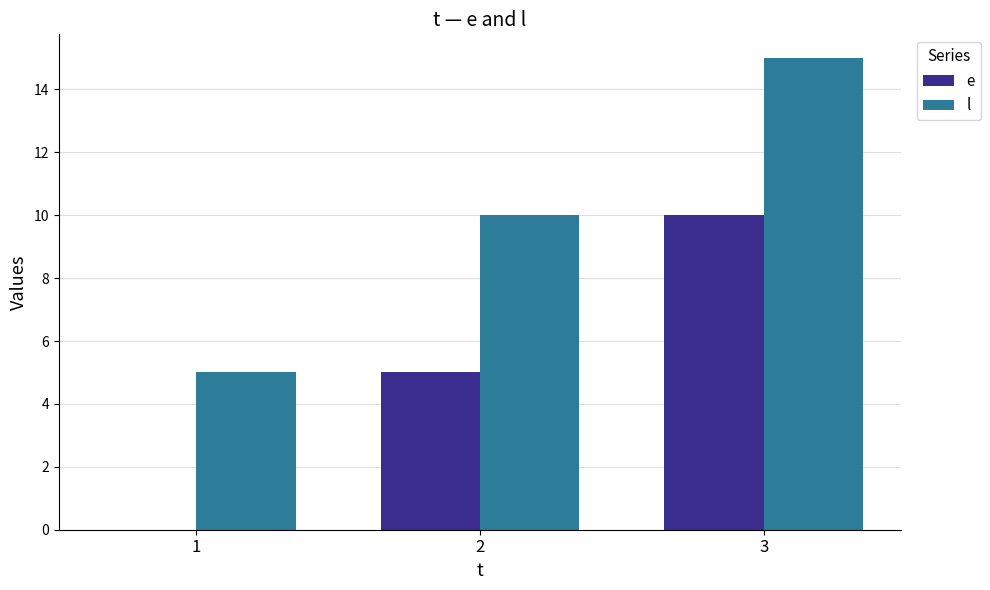

The value of e at 2 is 9. True or false?

False